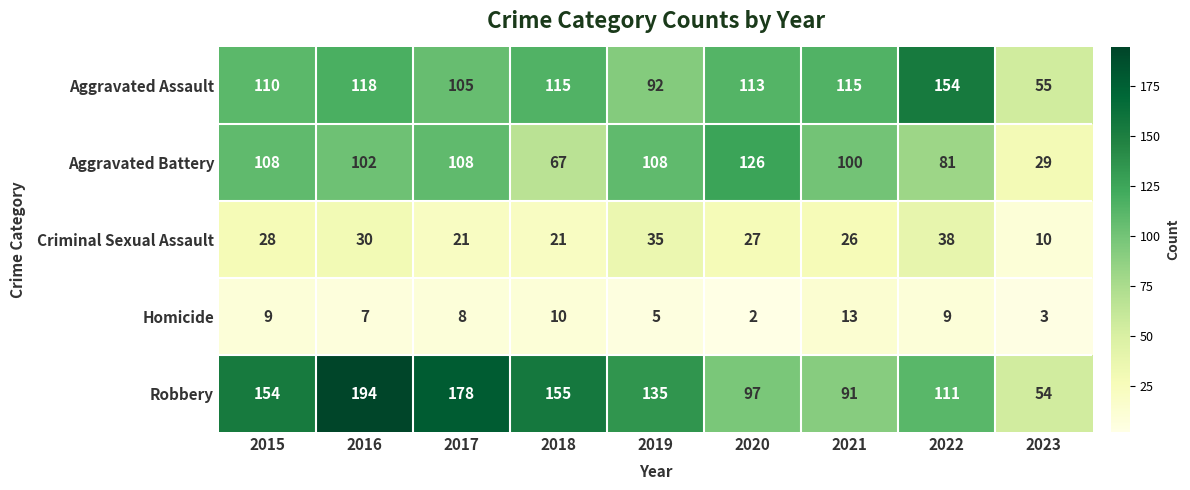

Where is Aggravated Assault nearest to the value 104?

2017